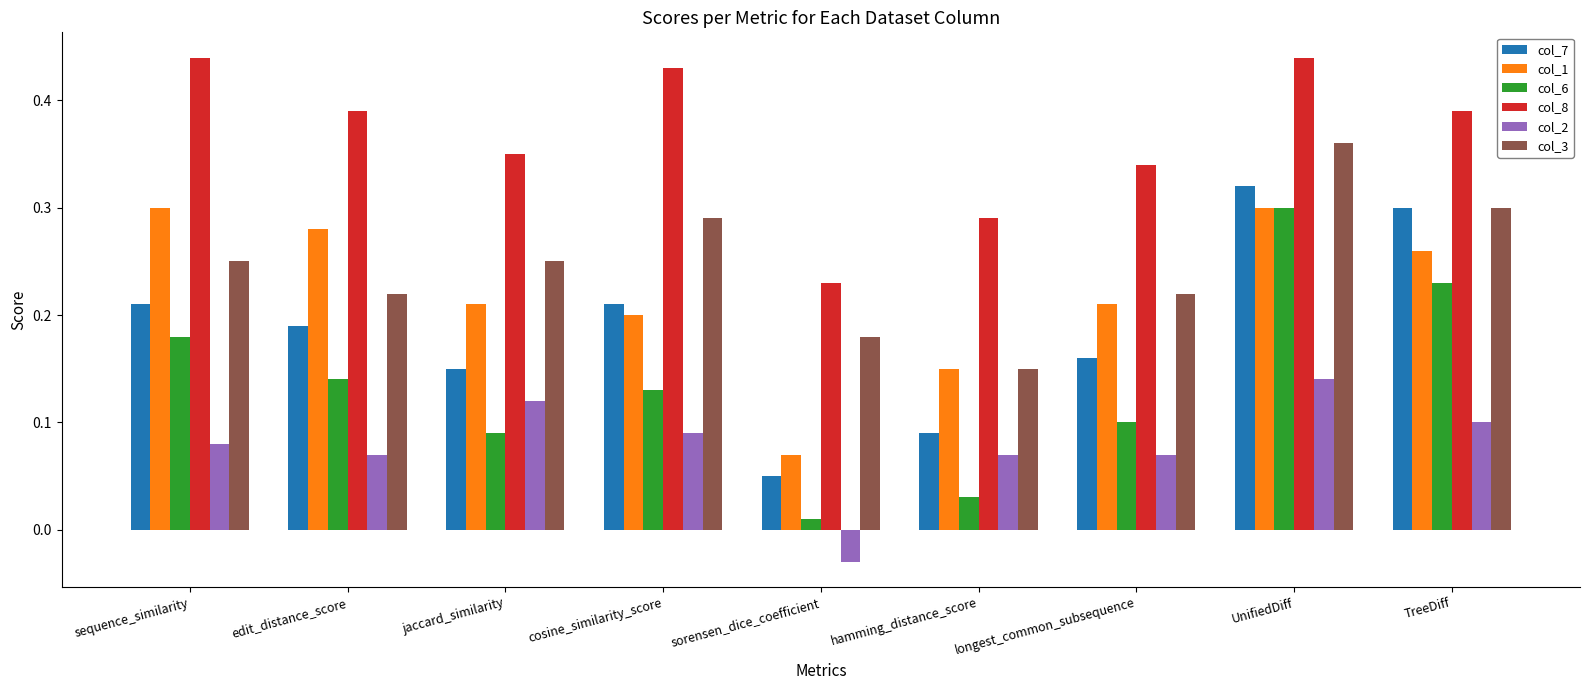

The value of col_7 at sequence_similarity is 0.3. True or false?

False